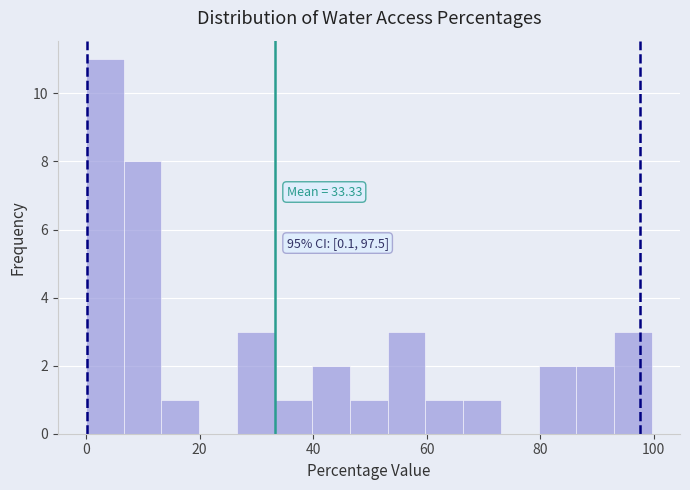

Around what value on the x-axis is the tallest bar? Give the approximate position of its centre, as read against the axis.

4